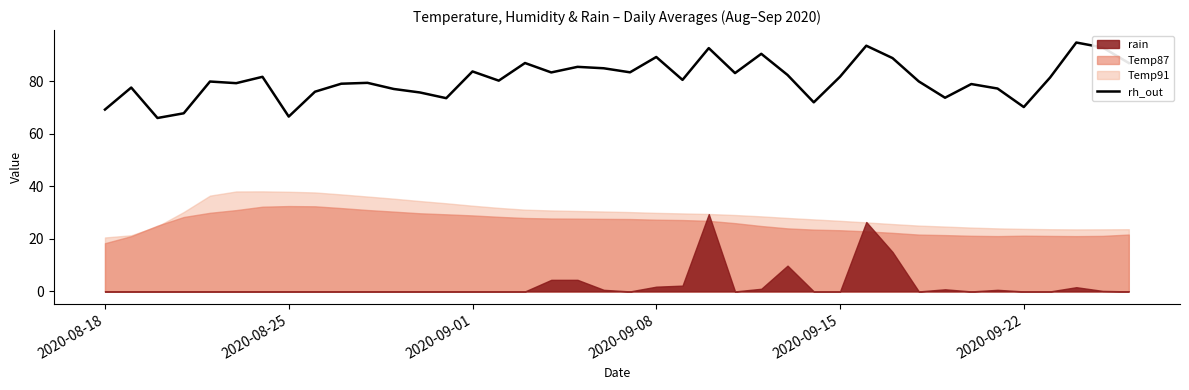

How many values exceed 80?

21